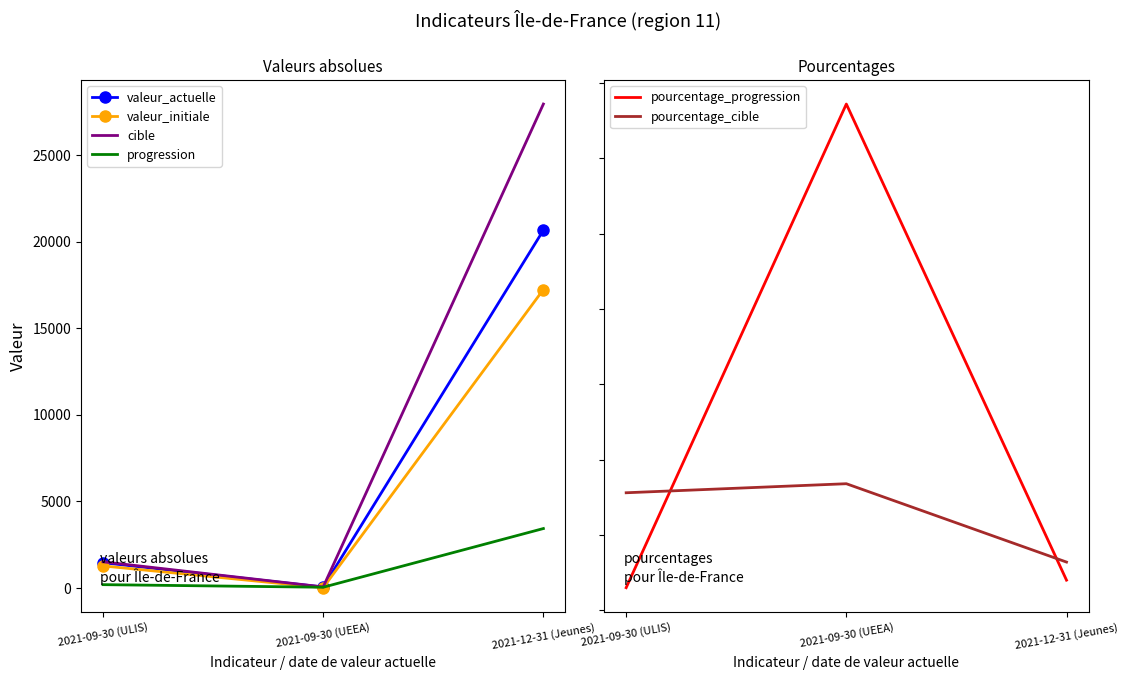

What is the label of the 2nd point from the left?

2021-09-30 (UEEA)